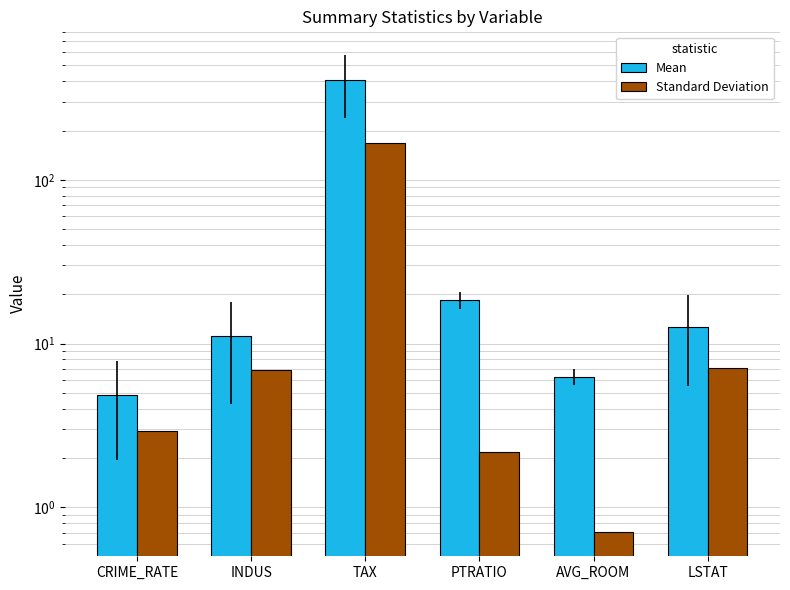

What is the greatest value displayed?

408.2